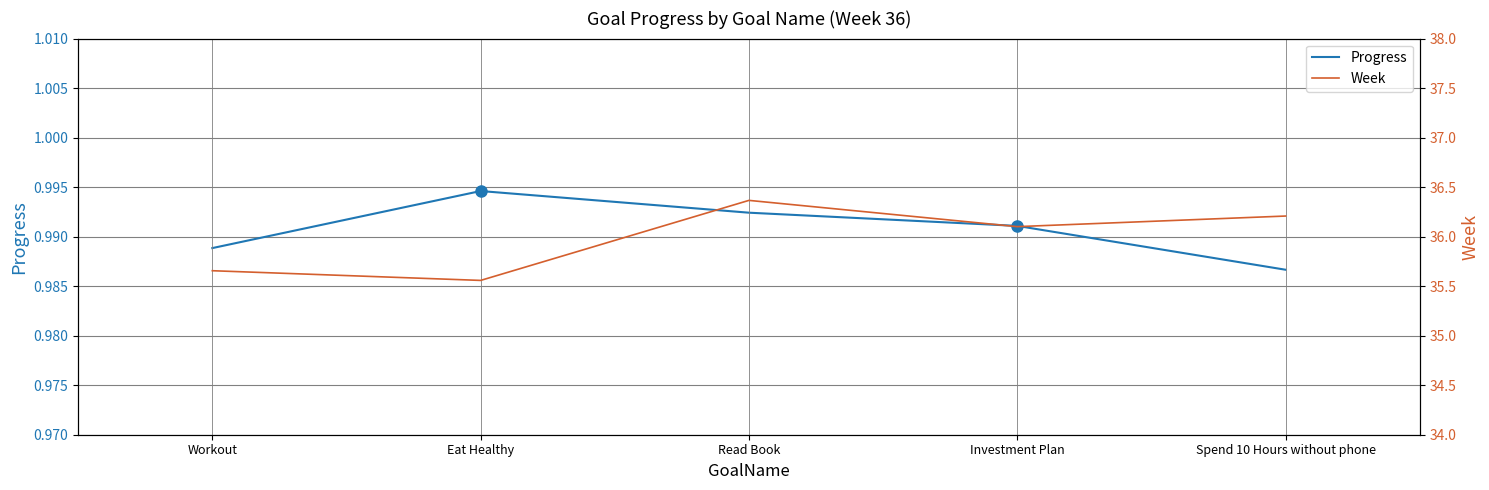

What is the value of the Progress point at the 4th from the left?

1.0